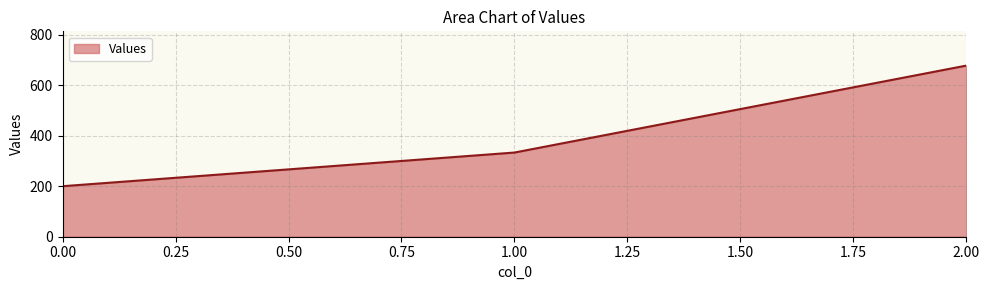

Reading right to left, what are all the values shown in this chart?

677.8	333.3	200.0